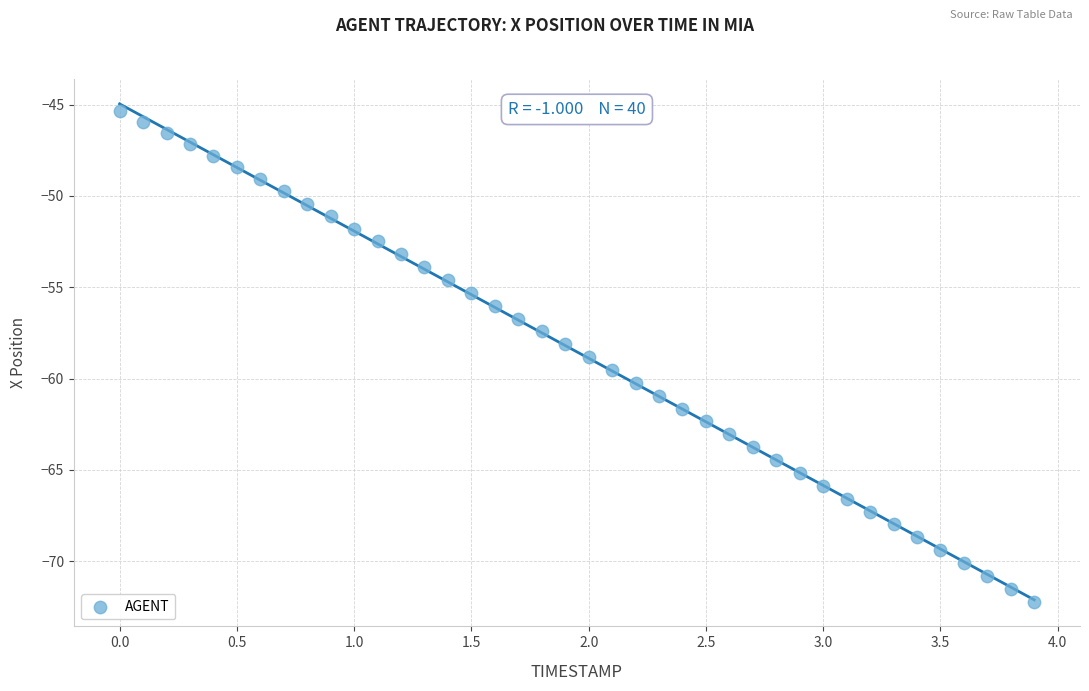

What is the range of Y values (max minus min)?

26.9